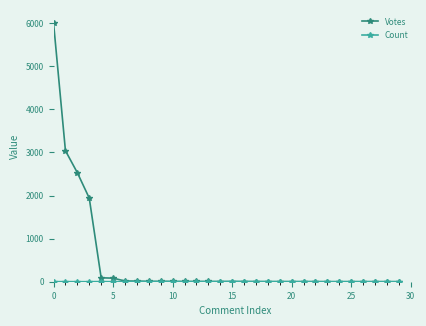

Which series has the largest range (max minus min)?

Votes